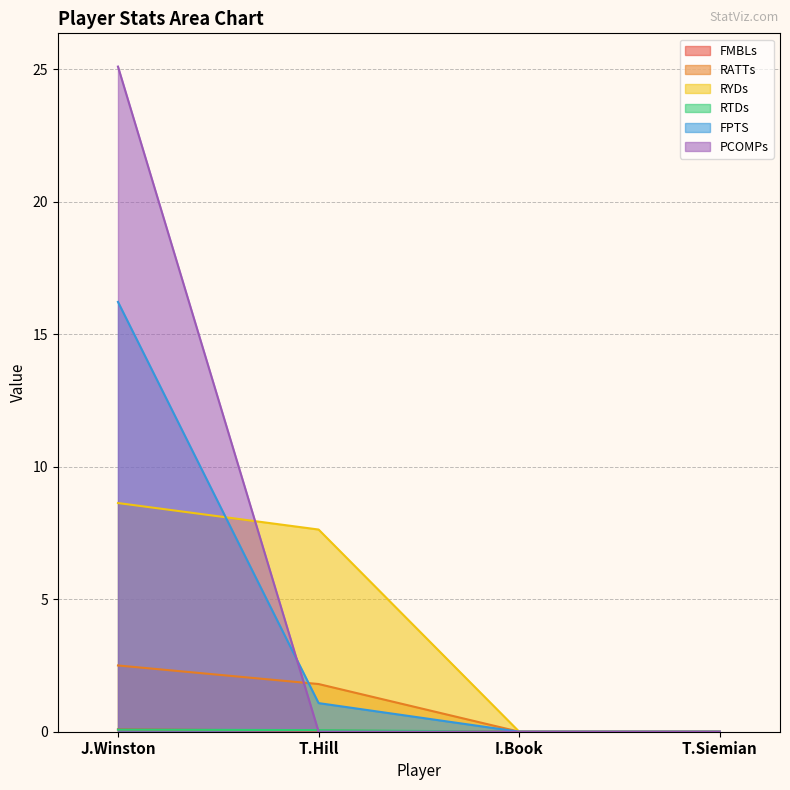

True or false: RYDs and FMBLs cross at least once.

False